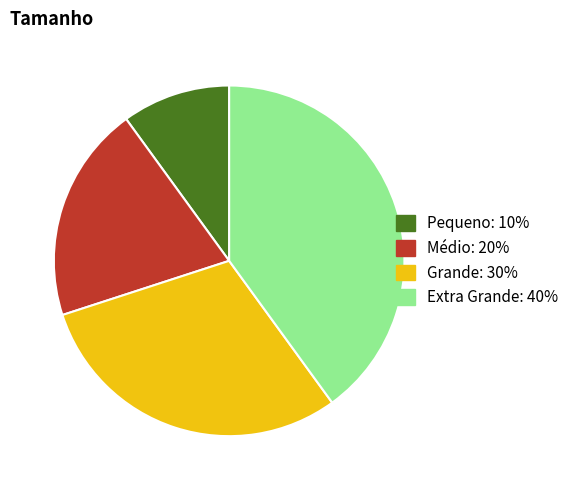

Does Grande account for over 50% of the chart?

No